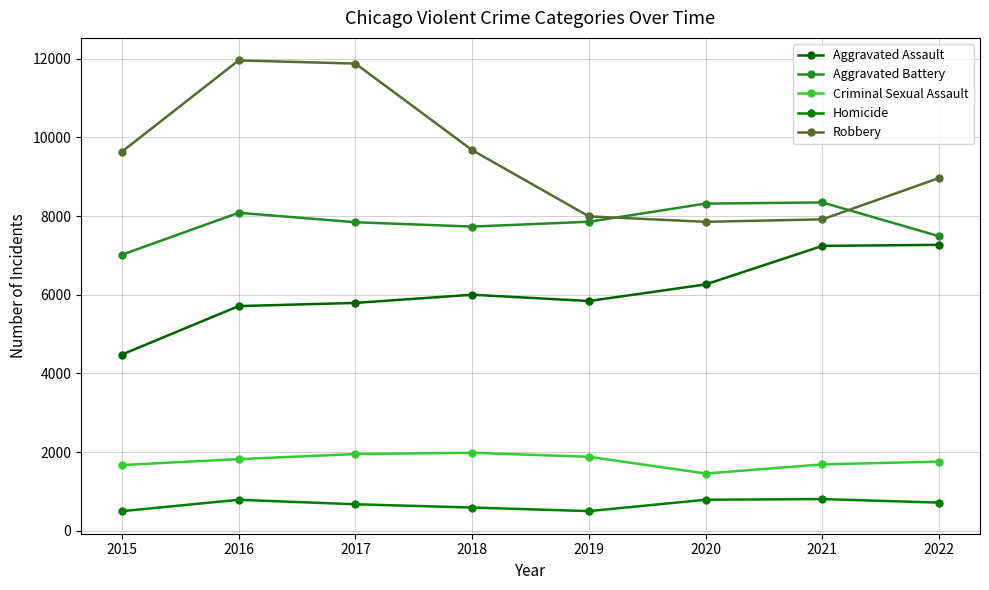

The value of Criminal Sexual Assault at 2022 is 1757. True or false?

True